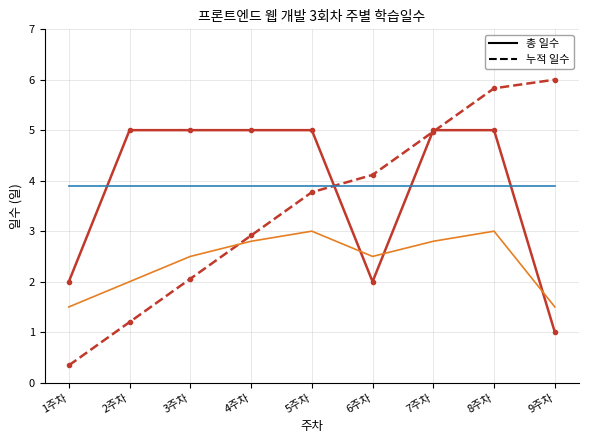

What is the maximum value shown in the chart?

6.0